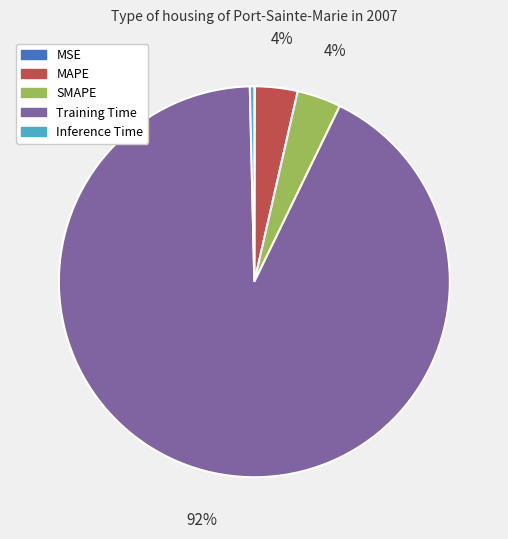

To the nearest percent, what is the combined percentage of Training Time and SMAPE?

96%